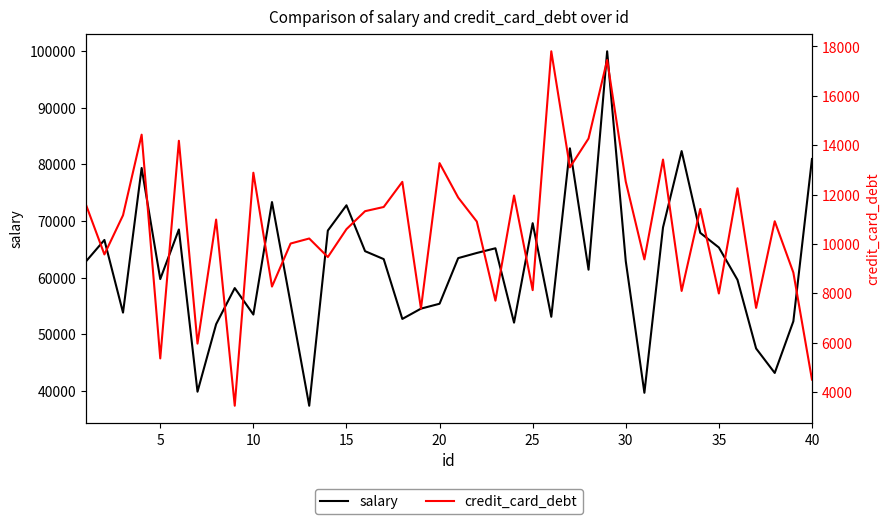

True or false: credit_card_debt and salary cross at least once.

False